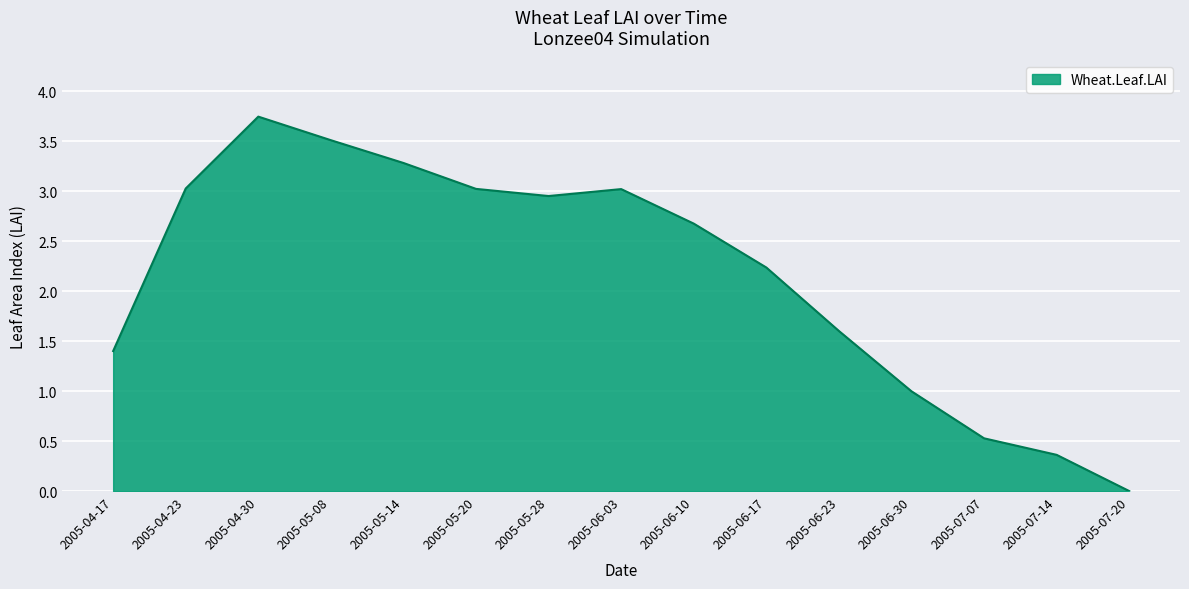

How many lines are shown in the chart?

1